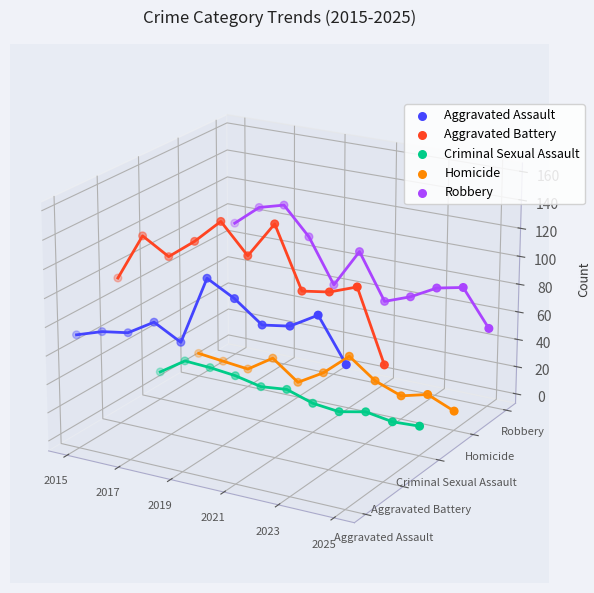

Which series has the largest total across all categories?

Robbery